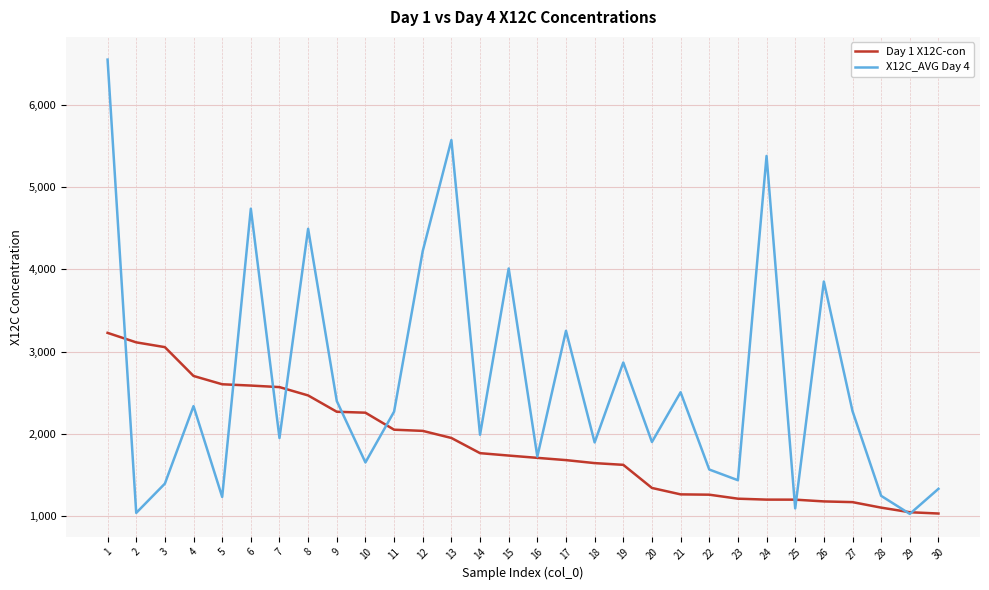

What is the maximum value shown in the chart?

6548.1